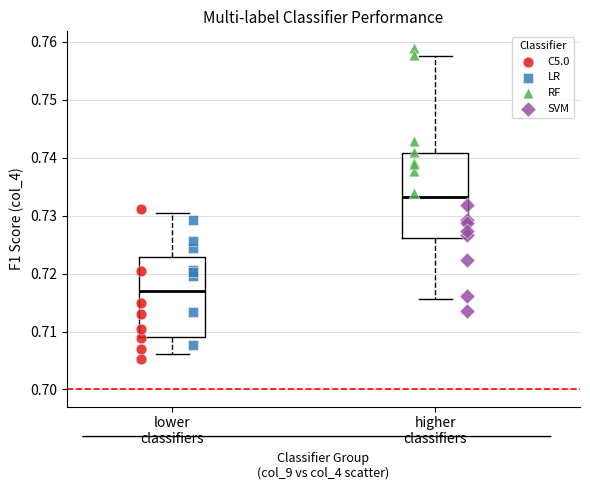

Which series contains the highest Y value?

RF